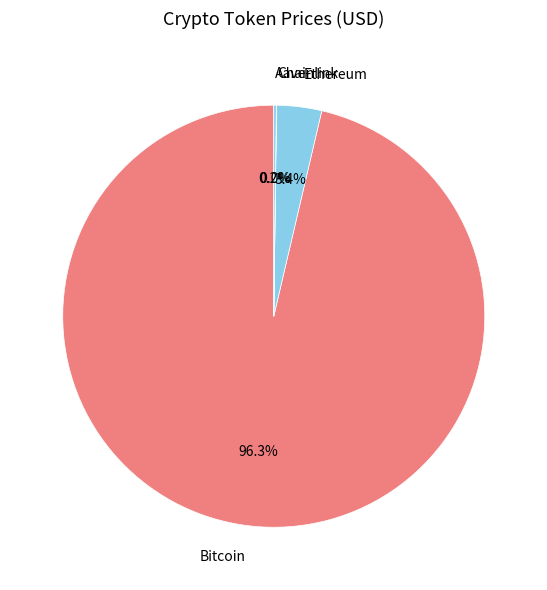

How many segments does this pie chart have?

4